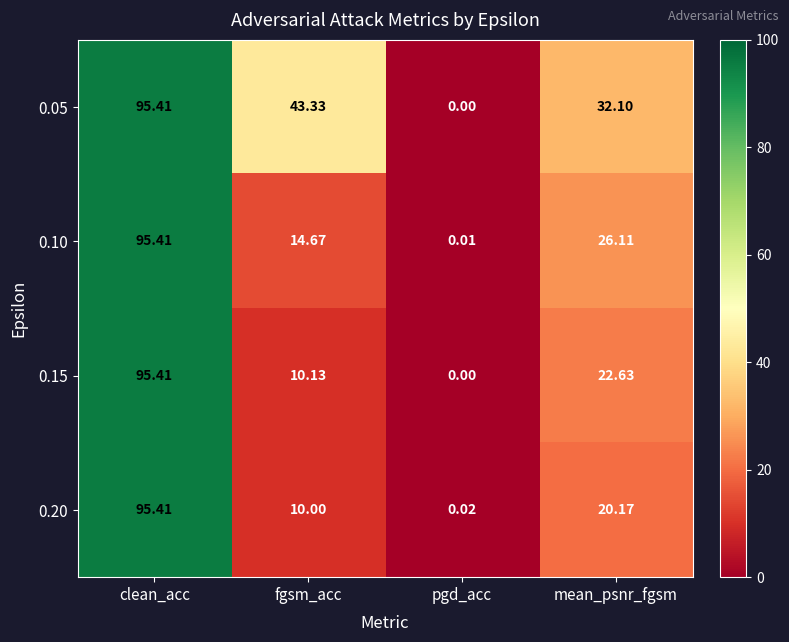

Where is 0.05 nearest to the value 47?

fgsm_acc